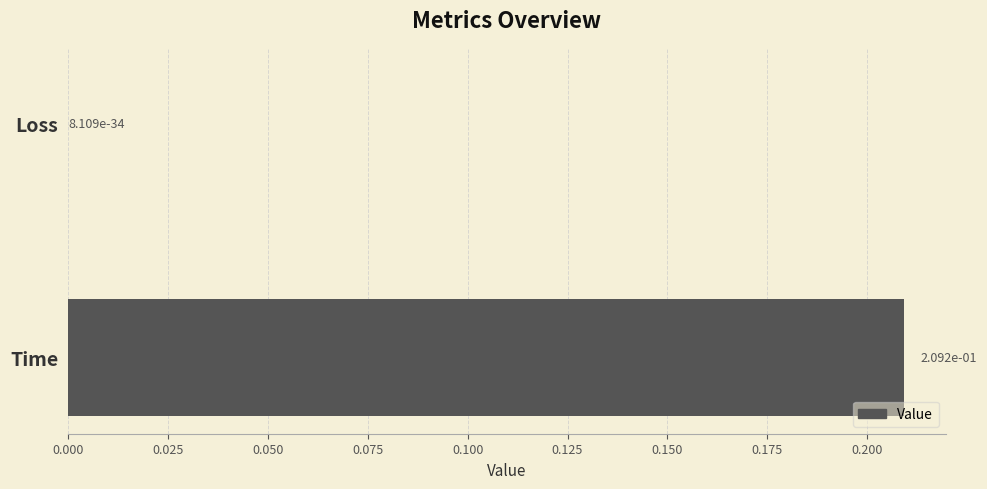

True or false: the data shows 0.3 at Time.

False